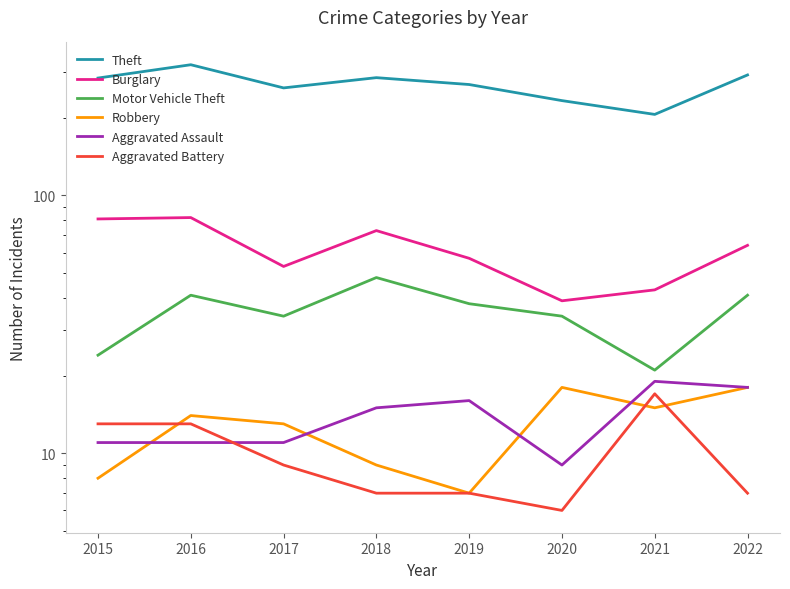

How many categories are shown in the chart?

8